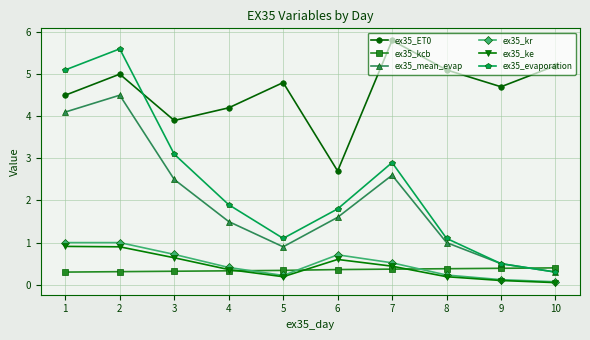

True or false: ex35_ET0 has a value of 4.2 at 4.

True